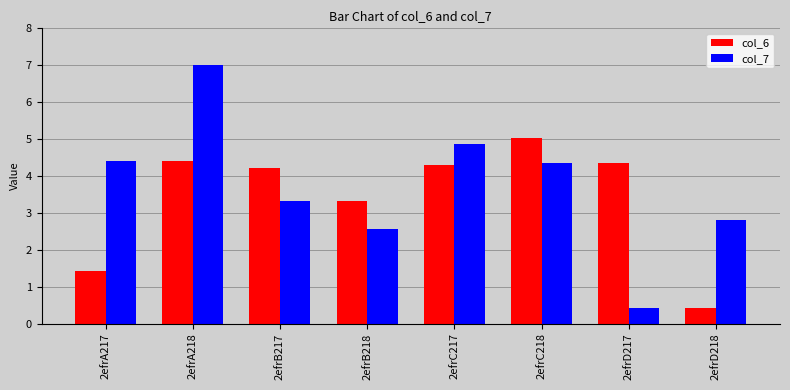

At how many categories does at least one series exceed 2?

8